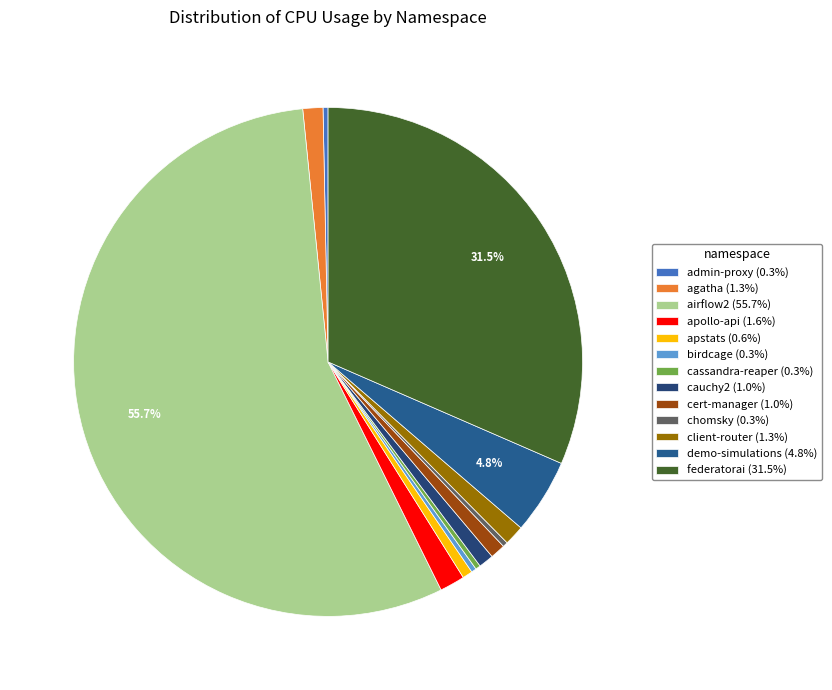

To the nearest percent, what is the difference between the largest and smallest slice percentages?

55%